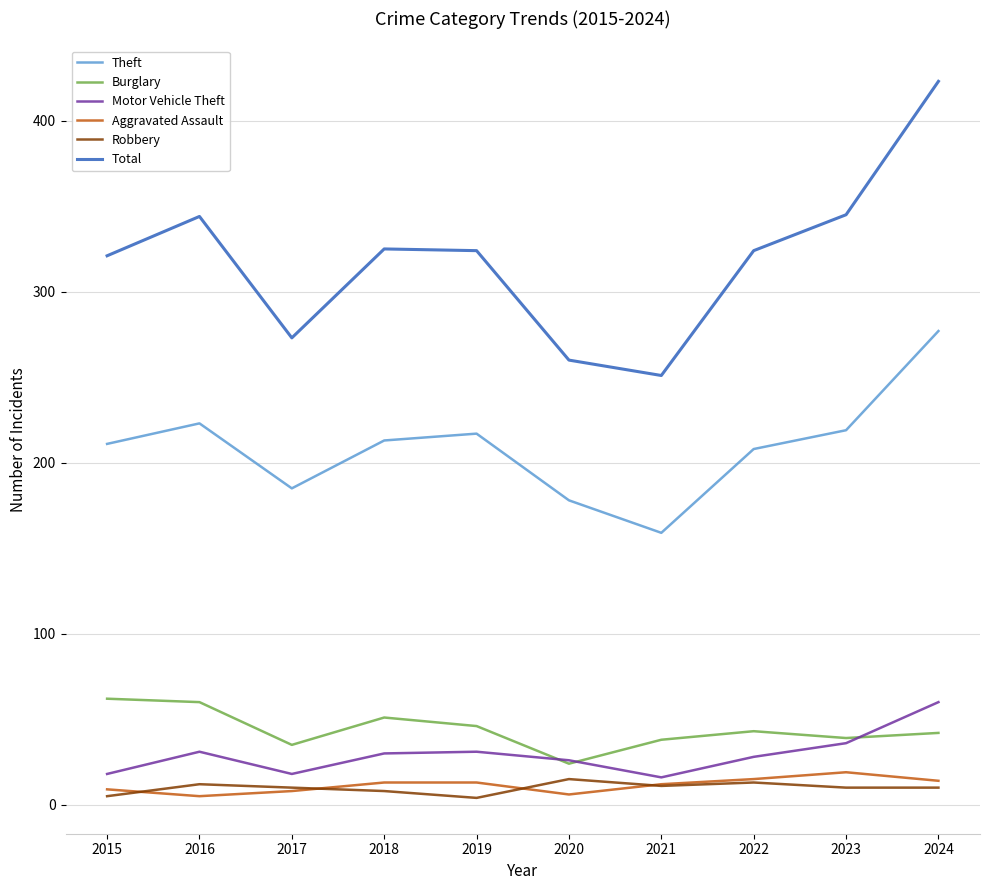

What is the difference between the maximum and minimum values in the Theft series?

118